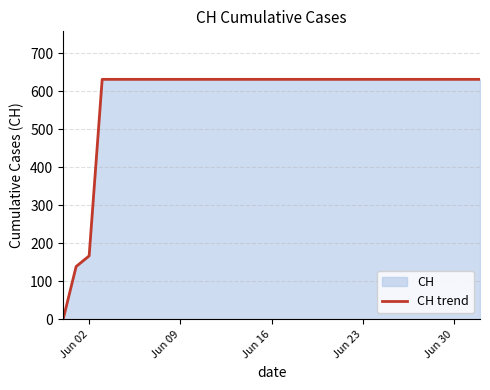

Is it true that the value at Jun 16 is 631?

True